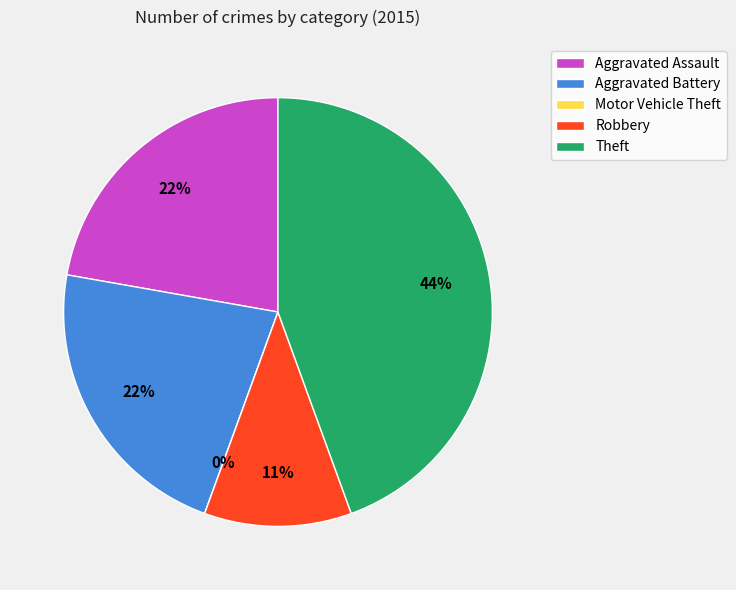

The Robbery slice represents 11% of the pie. True or false?

True